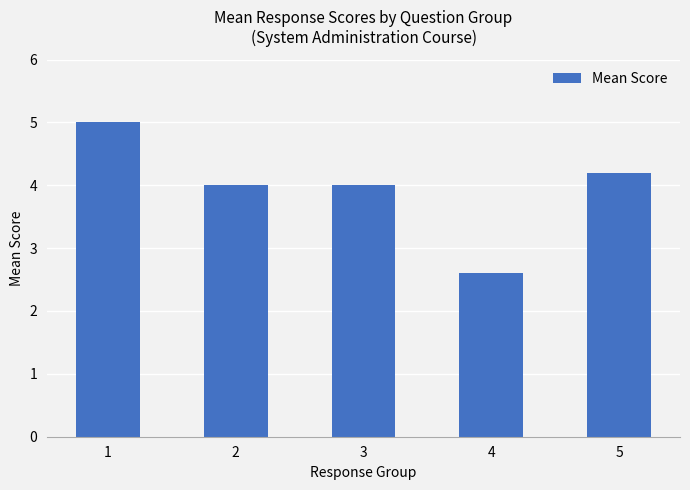

How many bars are there in total?

5